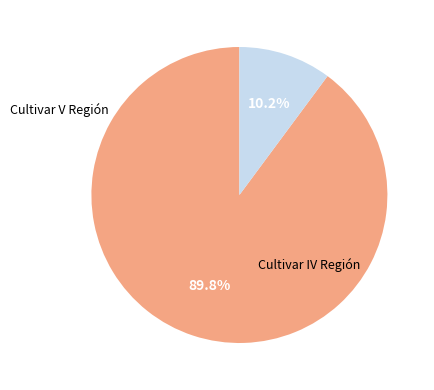

Is there a majority slice in this chart?

Yes